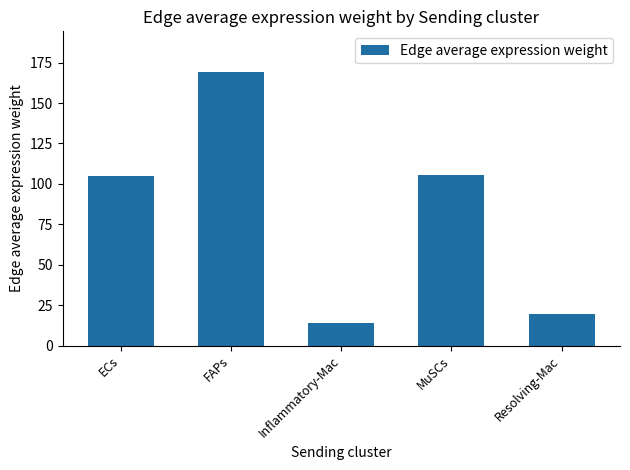

What value does the data have at Inflammatory-Mac?

14.1